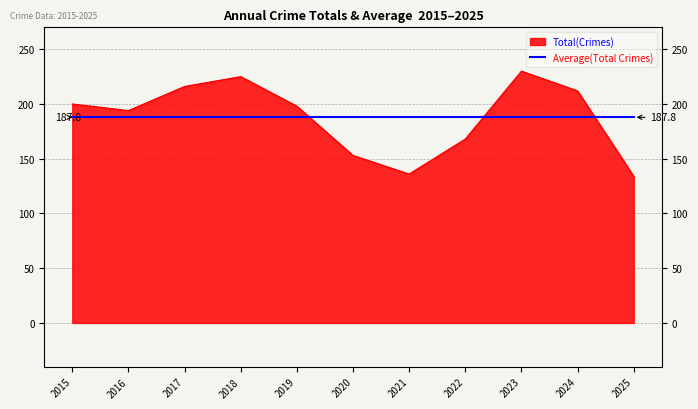

Where is the first local maximum?

2018